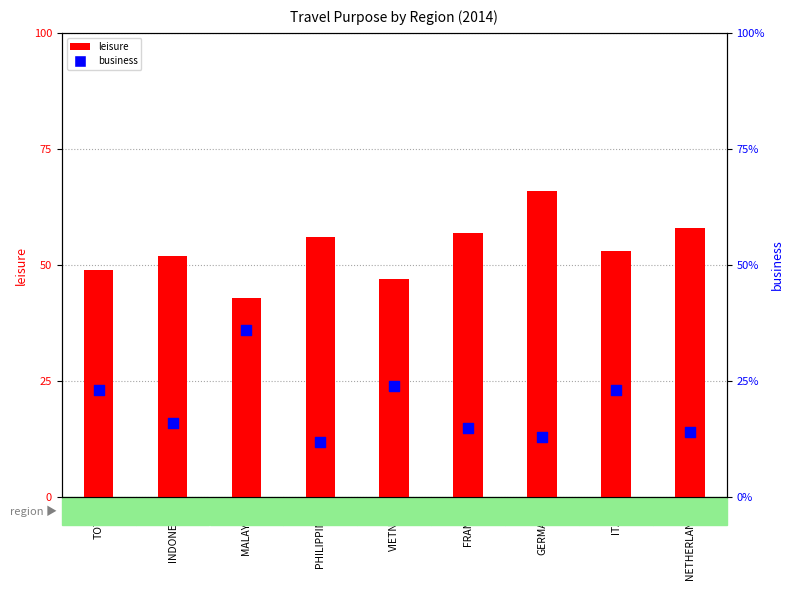

Is the value of leisure at NETHERLANDS greater than the value of business at PHILIPPINES?

Yes